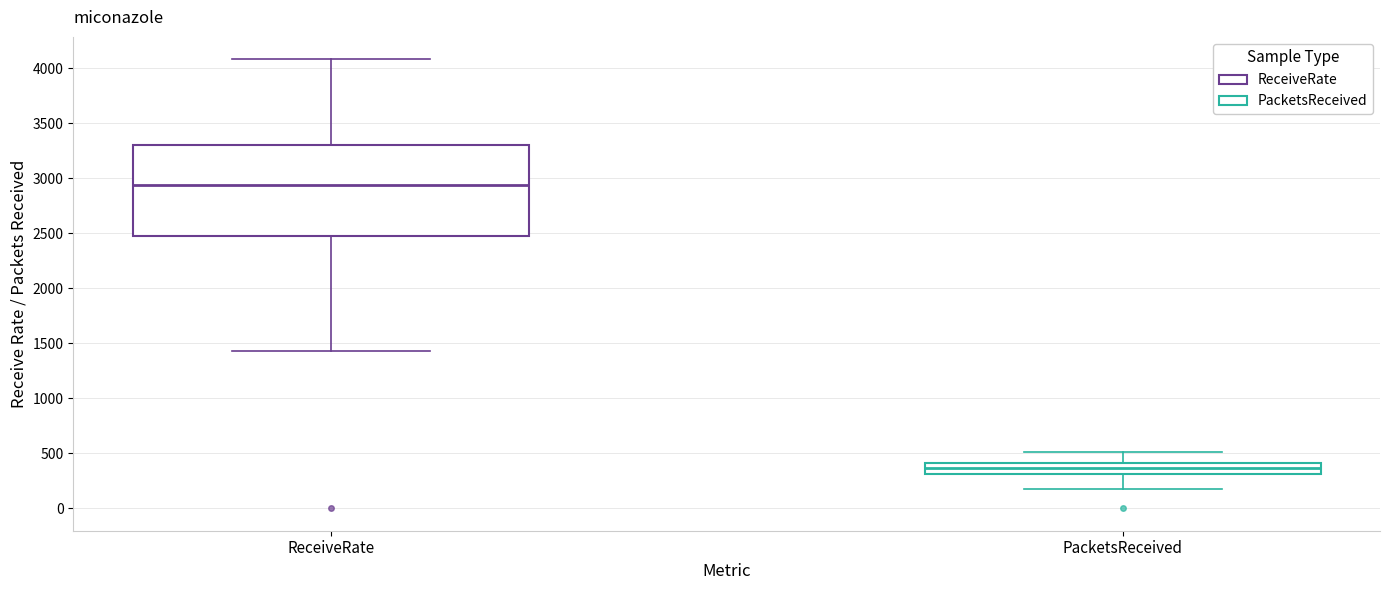

Which box has the lowest median line?

PacketsReceived